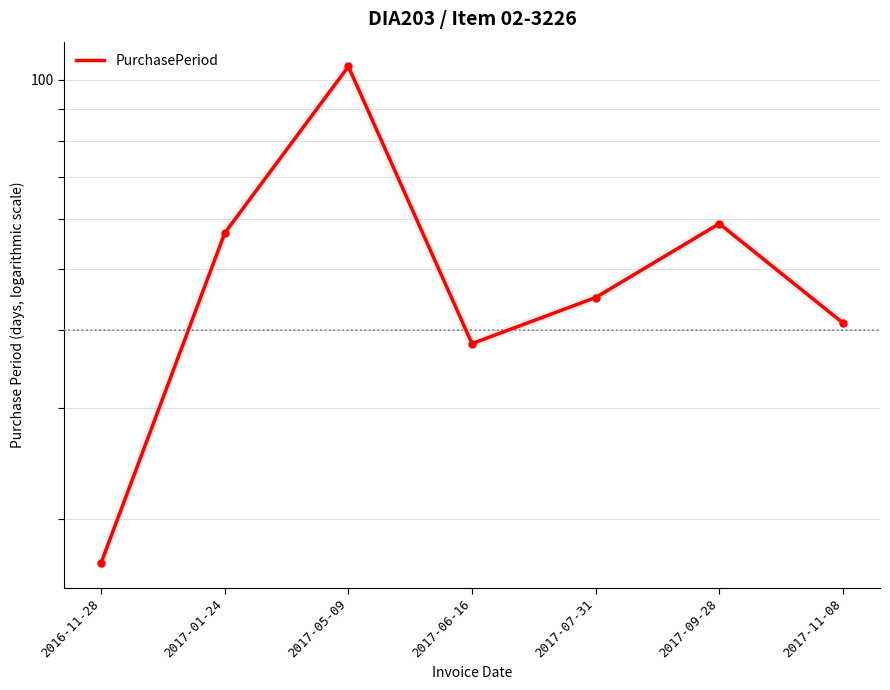

Rank the categories by value from highest to lowest.

2017-05-09, 2017-09-28, 2017-01-24, 2017-07-31, 2017-11-08, 2017-06-16, 2016-11-28